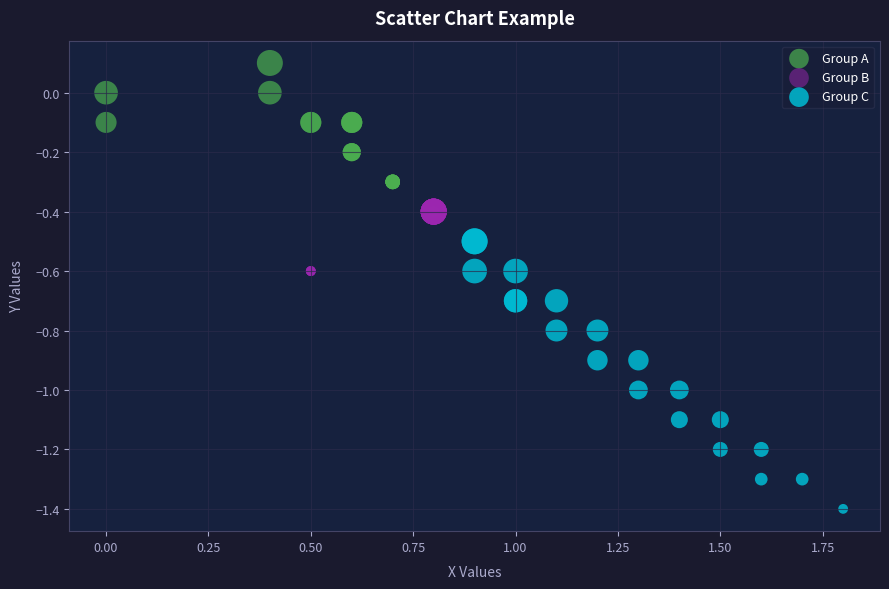

Which series has the largest Y range (max minus min)?

Group C